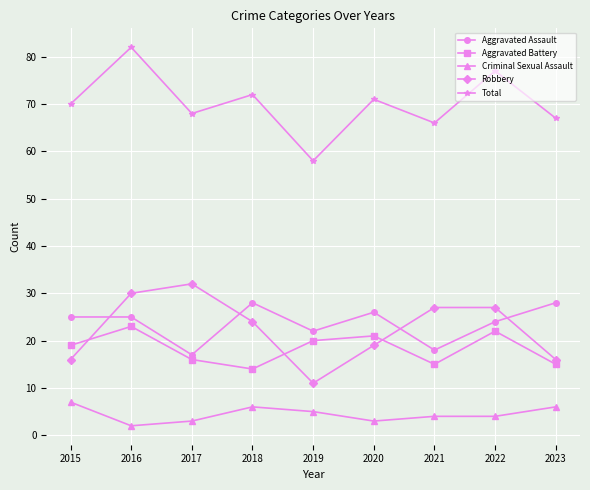

How many interior local valleys does the Total series have?

3